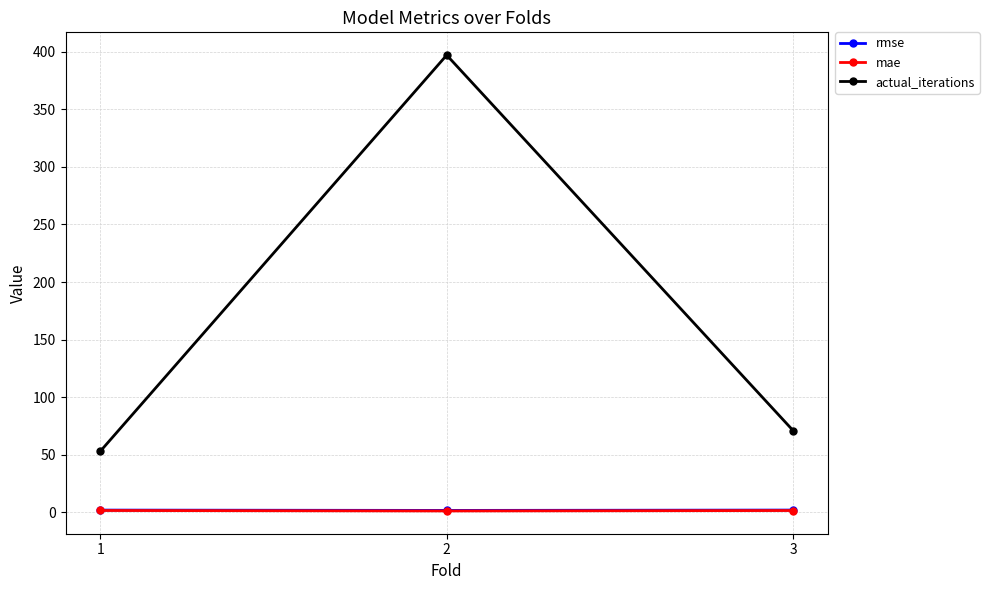

What is the greatest value displayed?

397.0